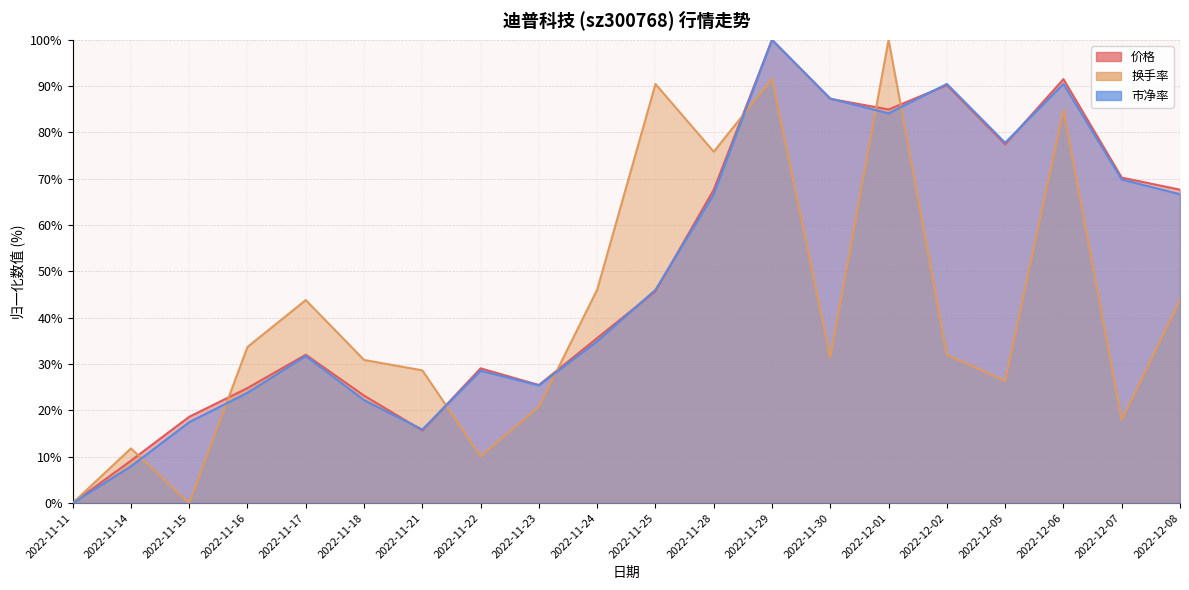

Is it true that 市净率 equals 11.0 at 2022-11-21?

False